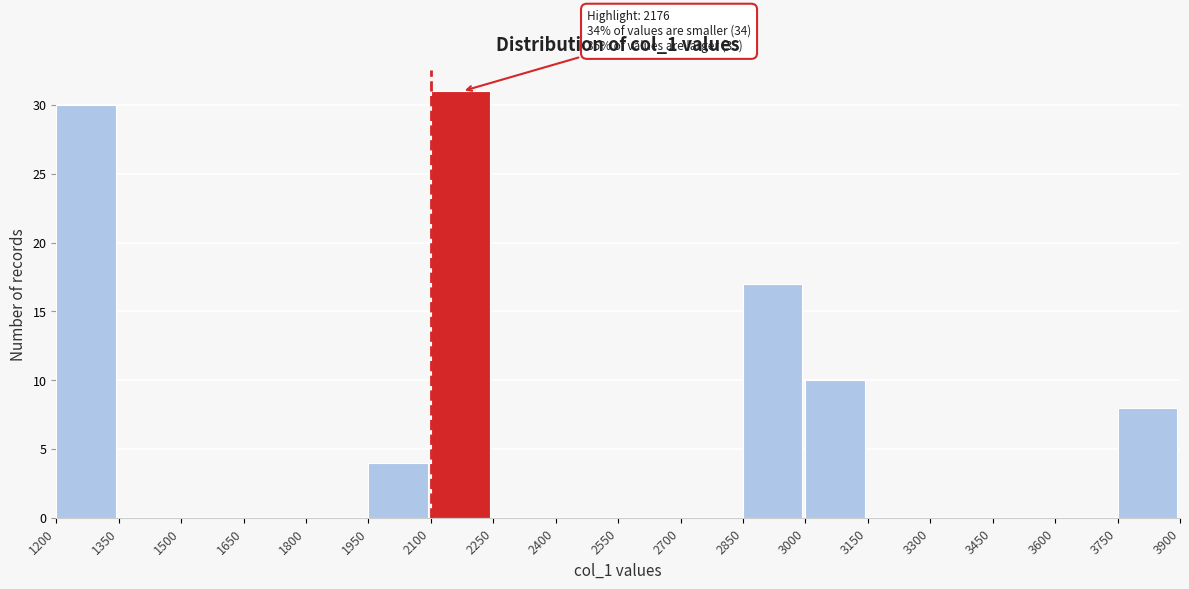

Which range on the x-axis has the tallest bar?

2100 to 2250